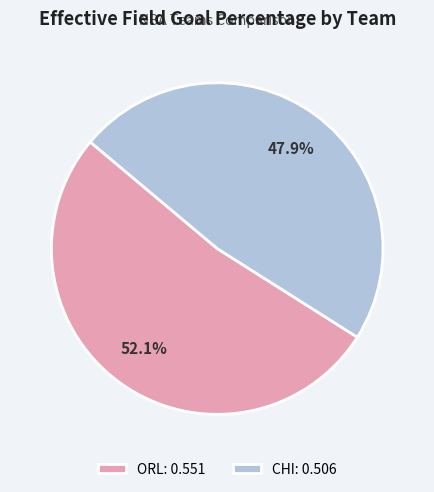

To the nearest percent, what is the combined percentage of CHI and ORL?

100%